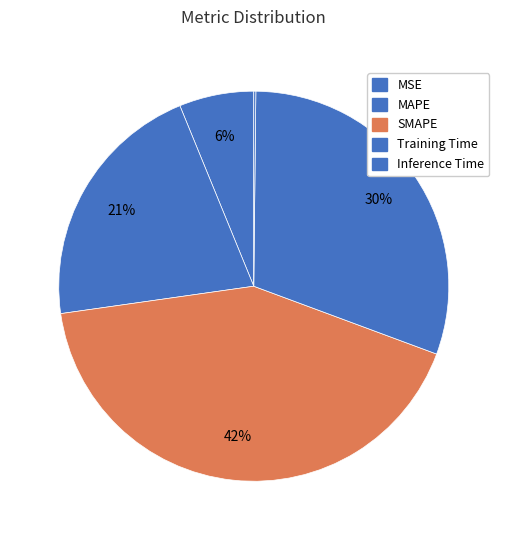

True or false: SMAPE accounts for 30% of the total.

False